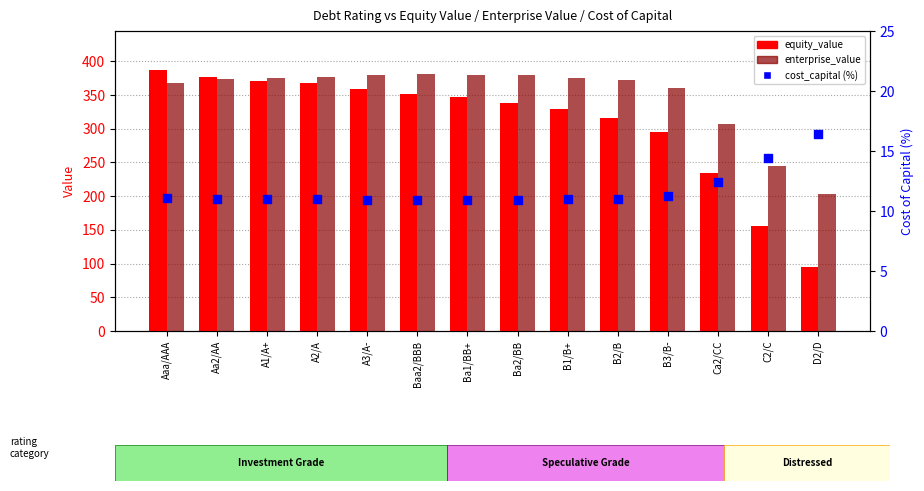

Which series has the largest Y range (max minus min)?

equity_value